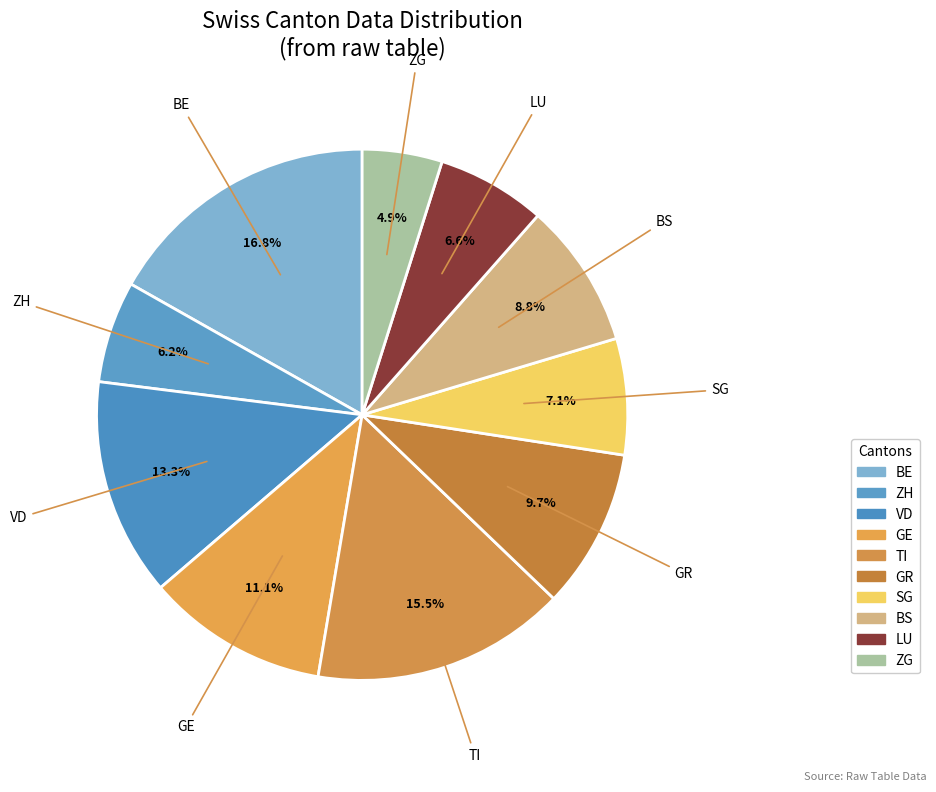

What is the largest slice in the pie chart?

BE